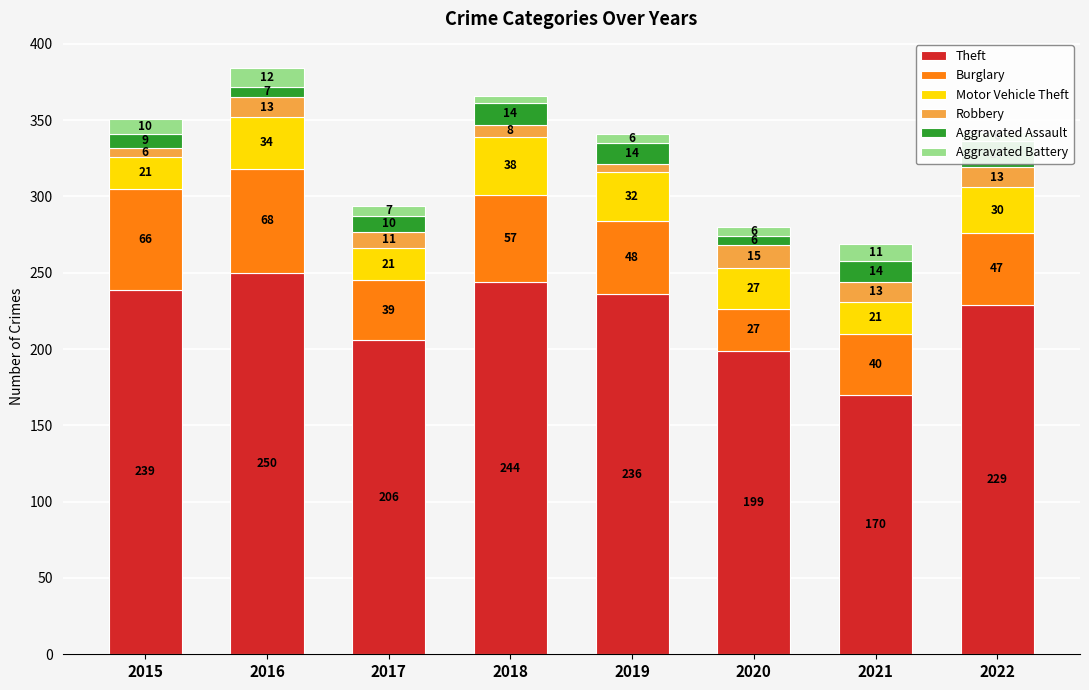

The value of Aggravated Assault at 2017 is 5. True or false?

False